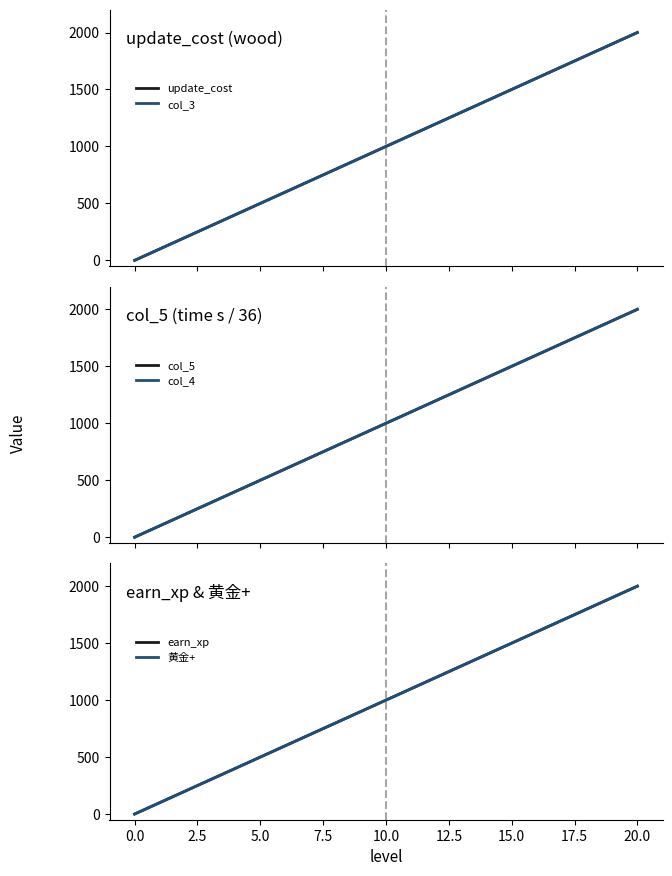

At which category is the sum across all series the highest?

20